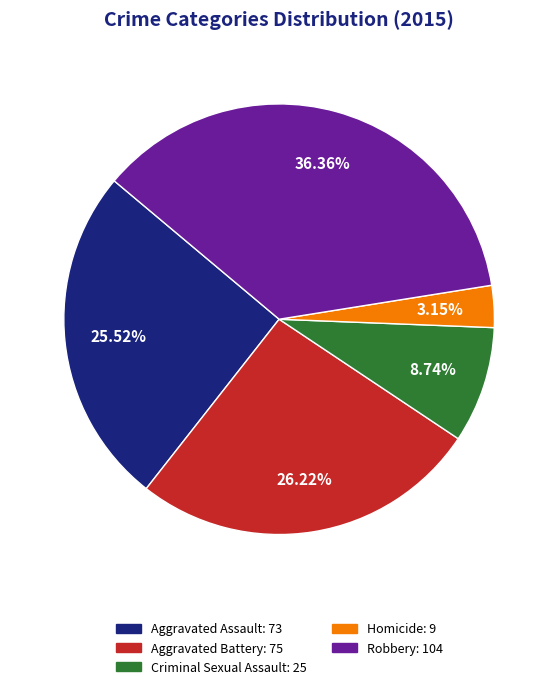

Is Aggravated Battery the majority of the pie?

No